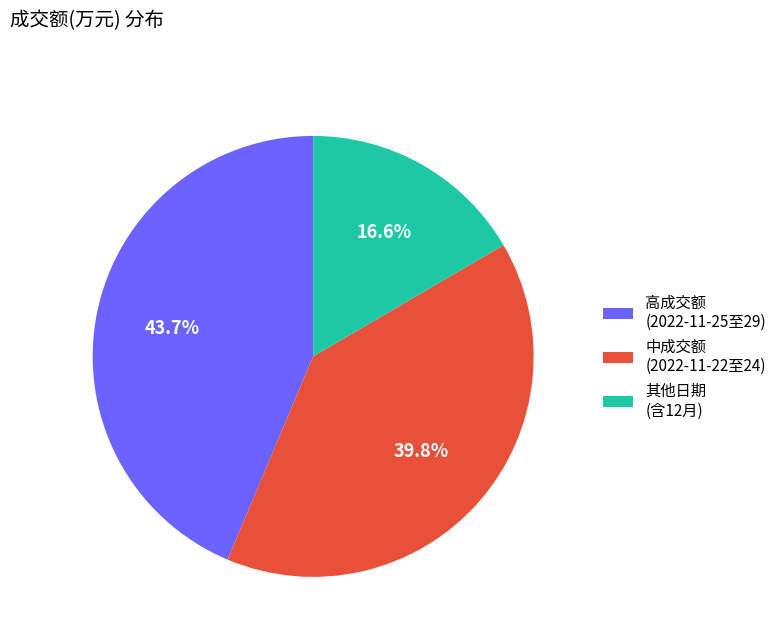

Does any single category account for the majority?

No